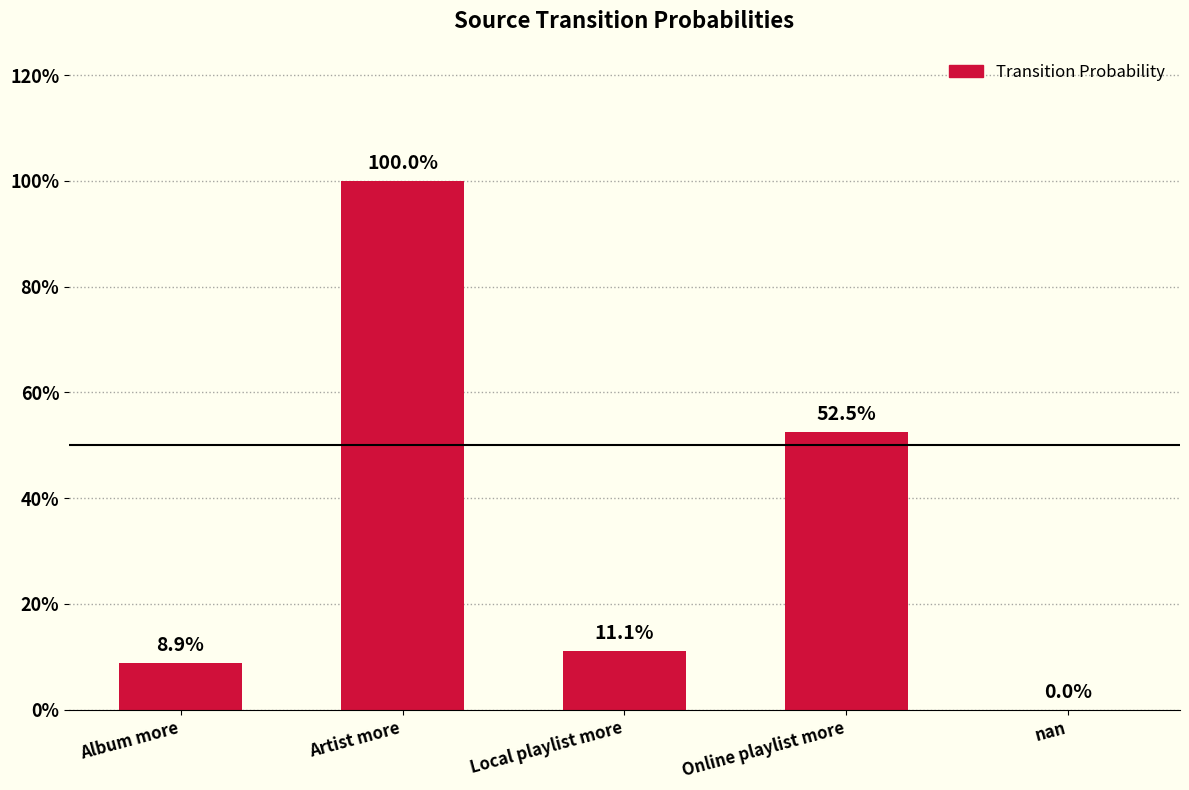

What is the value of the 1st bar from the left?

0.1